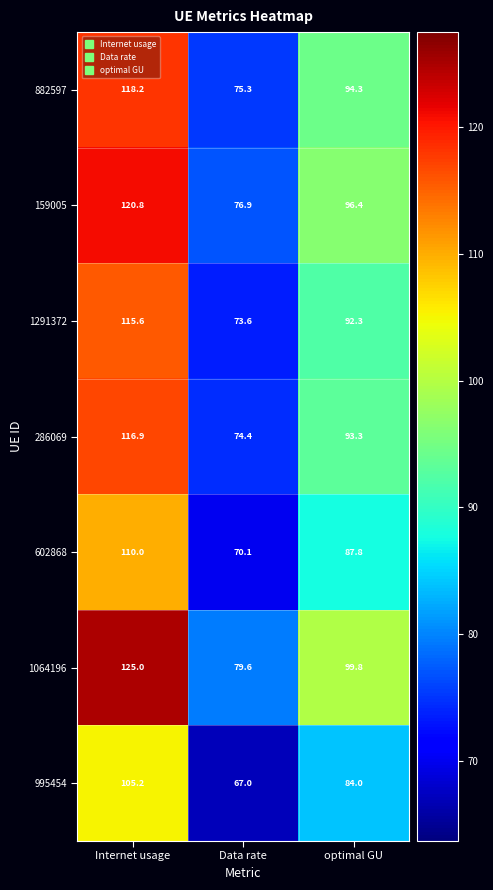

How many data points does each series have?

3